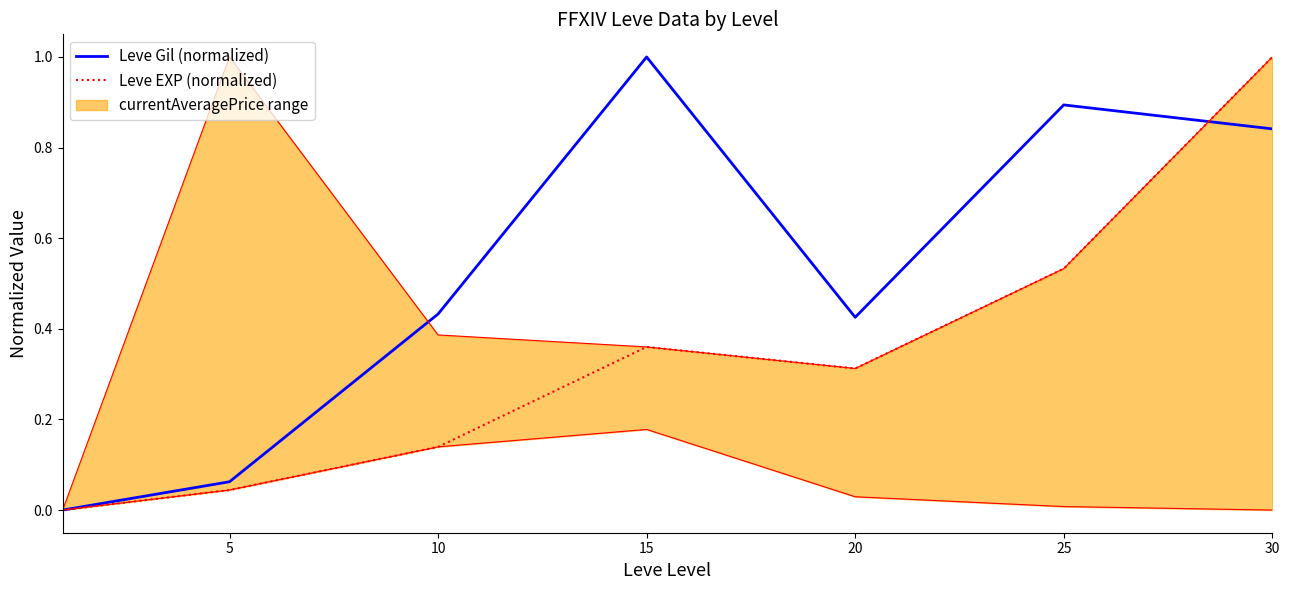

How many intersections are there between Leve EXP (normalized) and Leve Gil (normalized)?

1